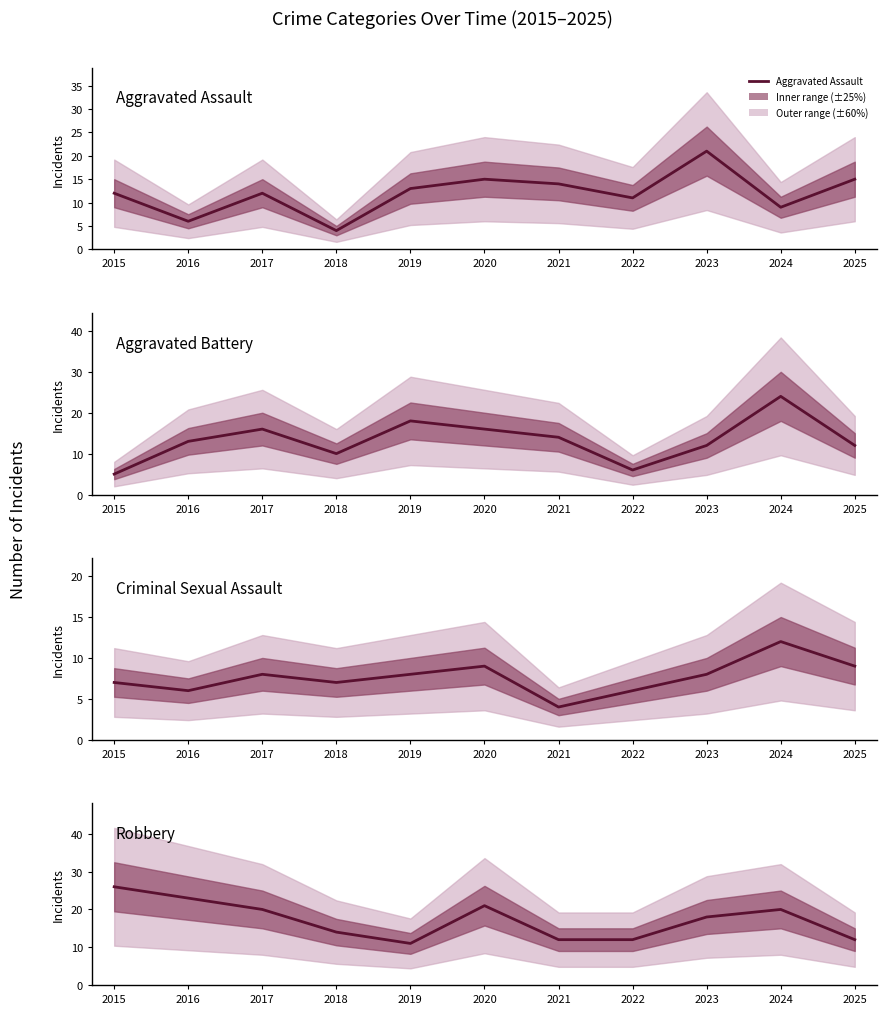

At which category does Robbery reach its first local peak?

2020